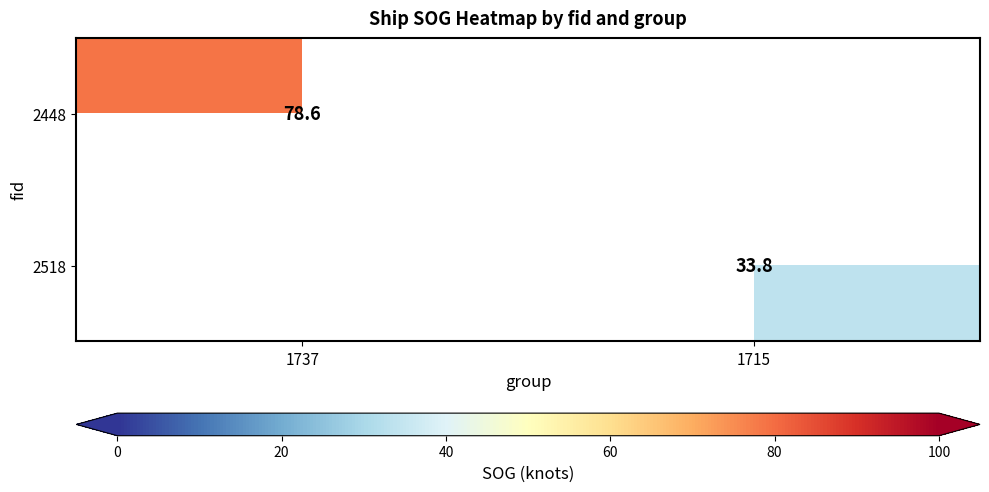

True or false: 2448 has a value of 78.6 at 1737.

True